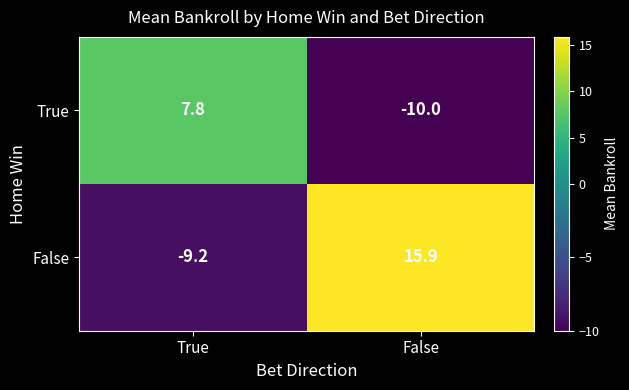

Reading left to right, what are all the values shown in this chart?

True: 7.8	-10.0
False: -9.2	15.9